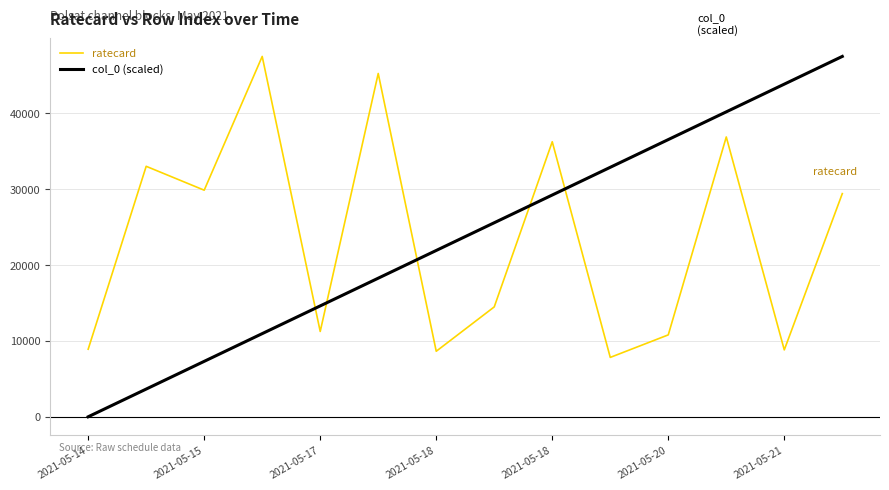

Is this an area chart (filled region under the line)?

No